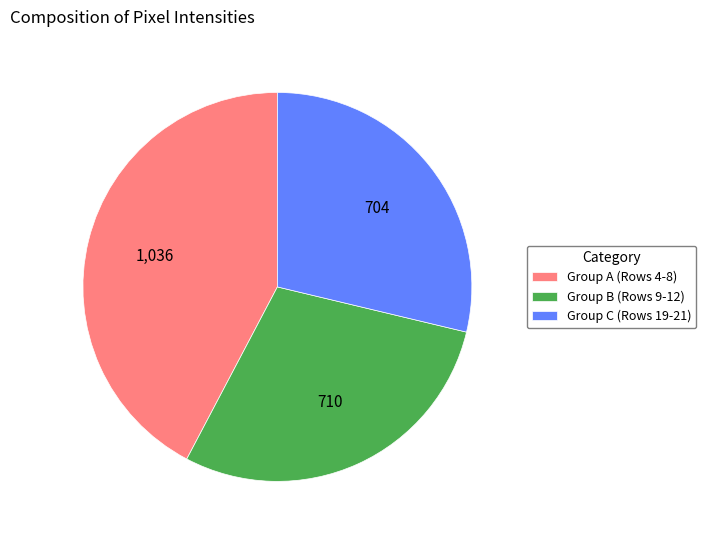

Which category has the biggest portion of the pie?

Group A (Rows 4-8)